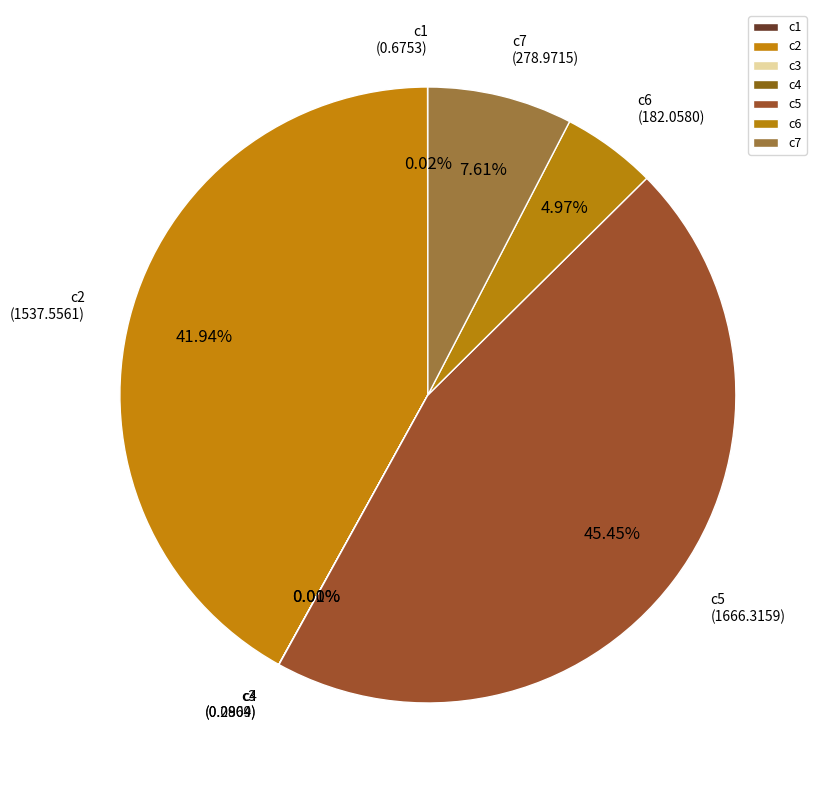

Do c7 and c2 together represent more than half of the pie?

No